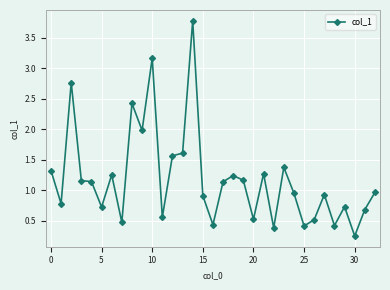

What is the value of the 32nd point from the left?

0.7